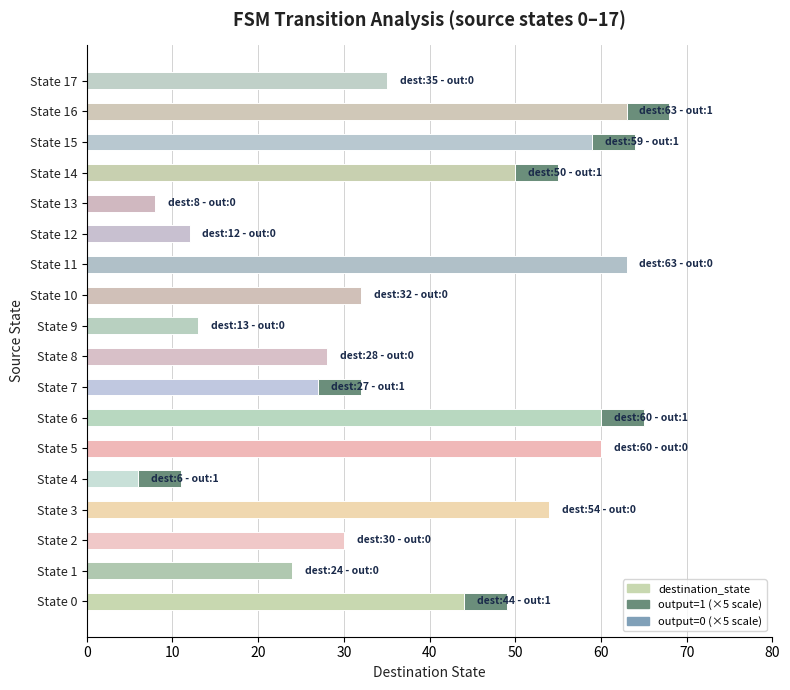

What is the total value across all series at State 4?

11